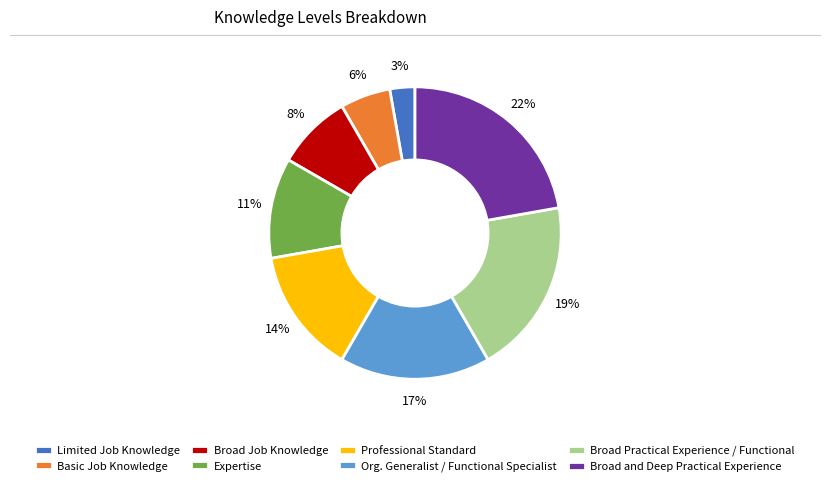

The Limited Job Knowledge slice represents 3% of the pie. True or false?

True